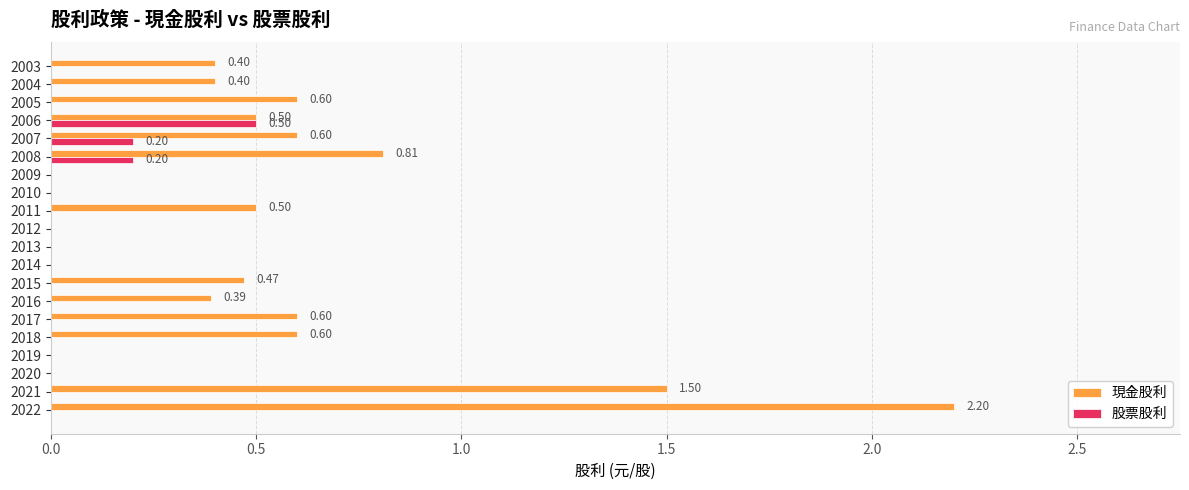

At which category is the sum across all series the highest?

2022